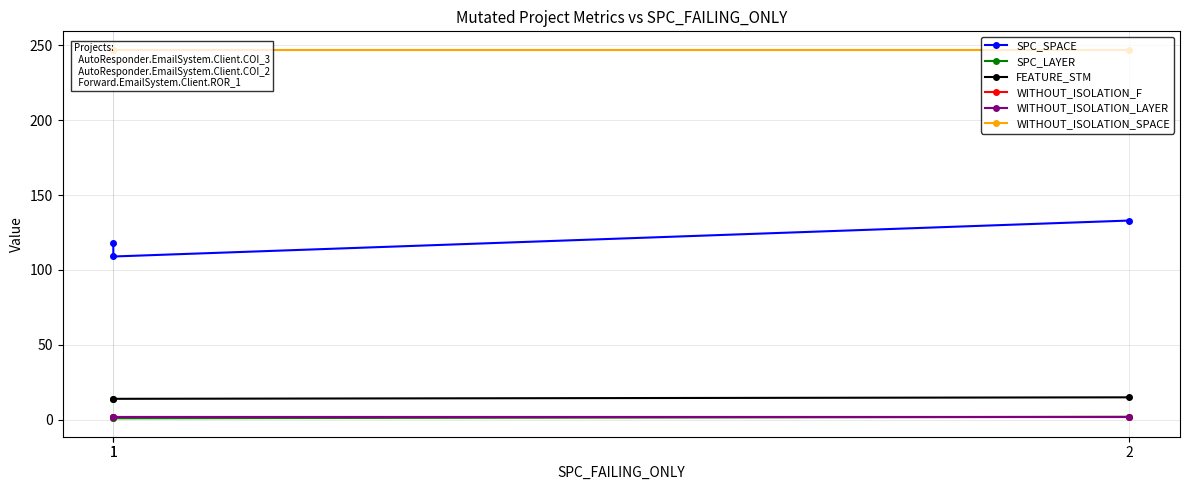

How many lines are shown in the chart?

6